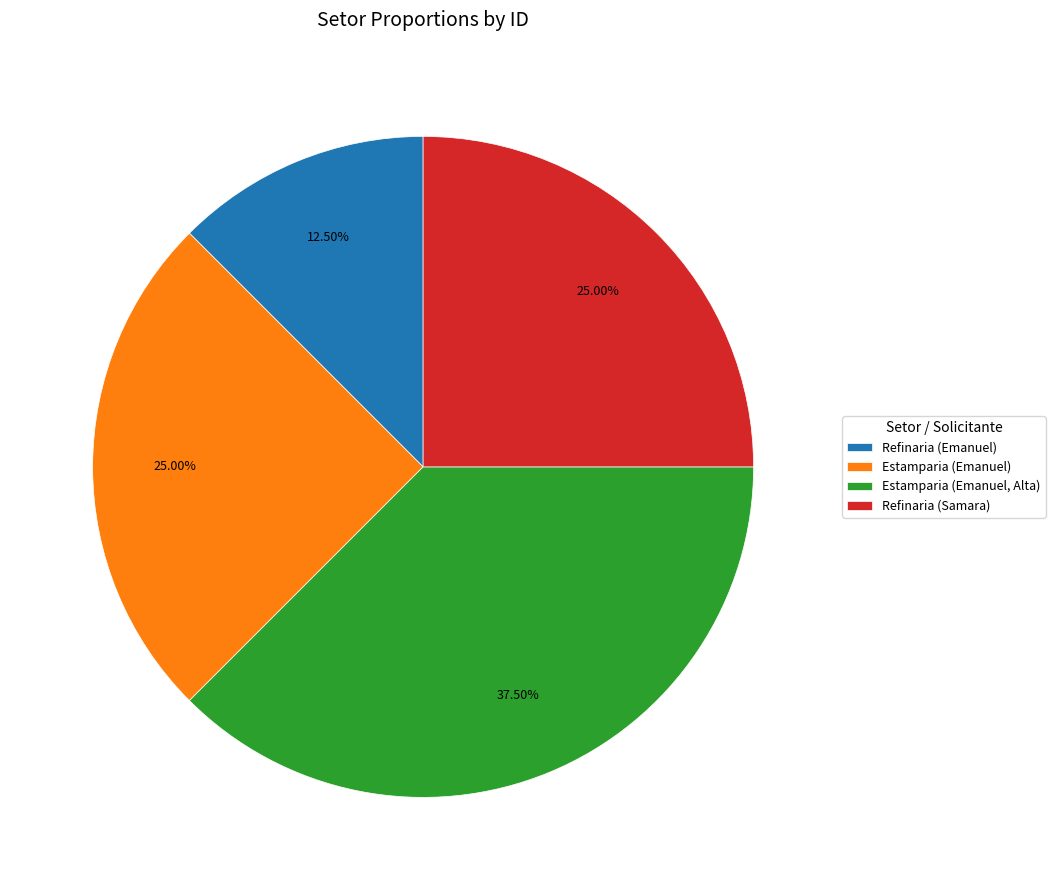

How many segments does this pie chart have?

4